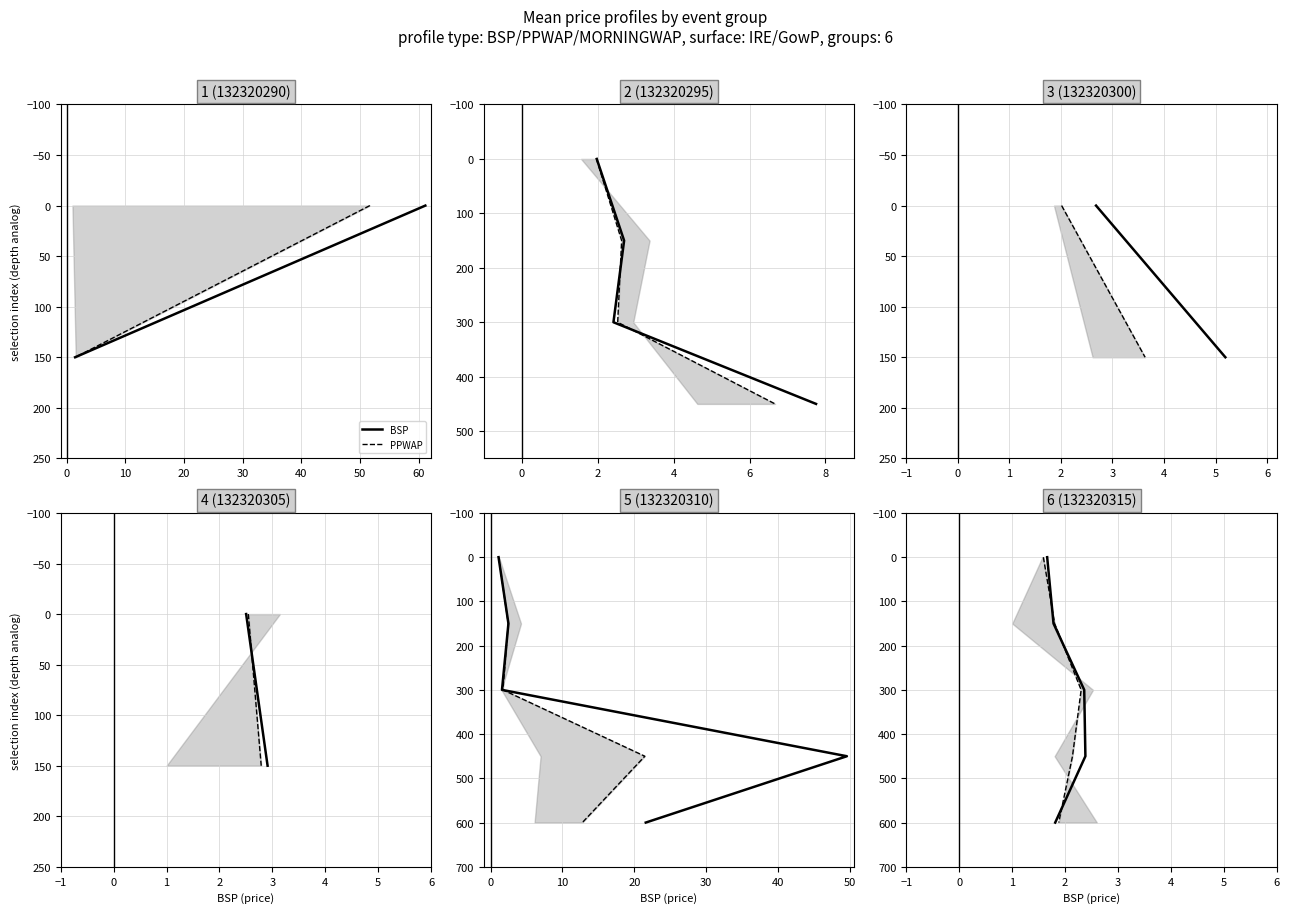

At −10, list the series in order from largest to smallest.

BSP, PPWAP